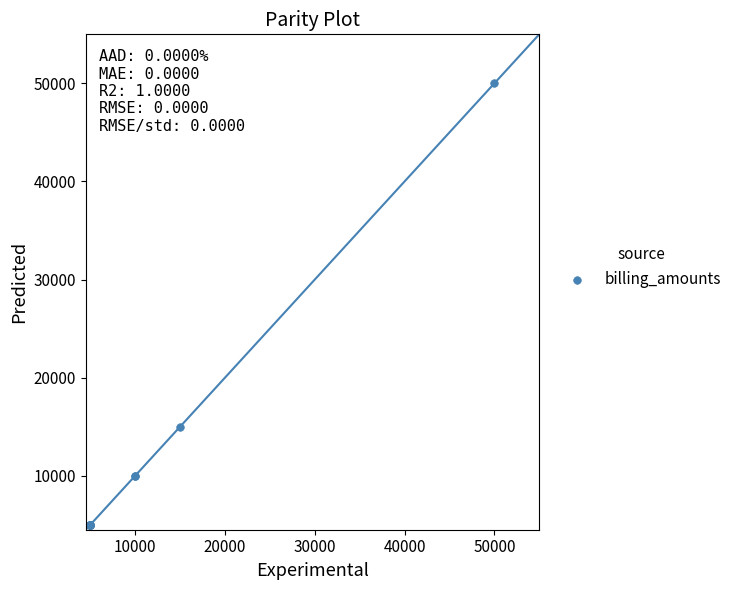

What Y value in the scatter plot is closest to 27500?

15000